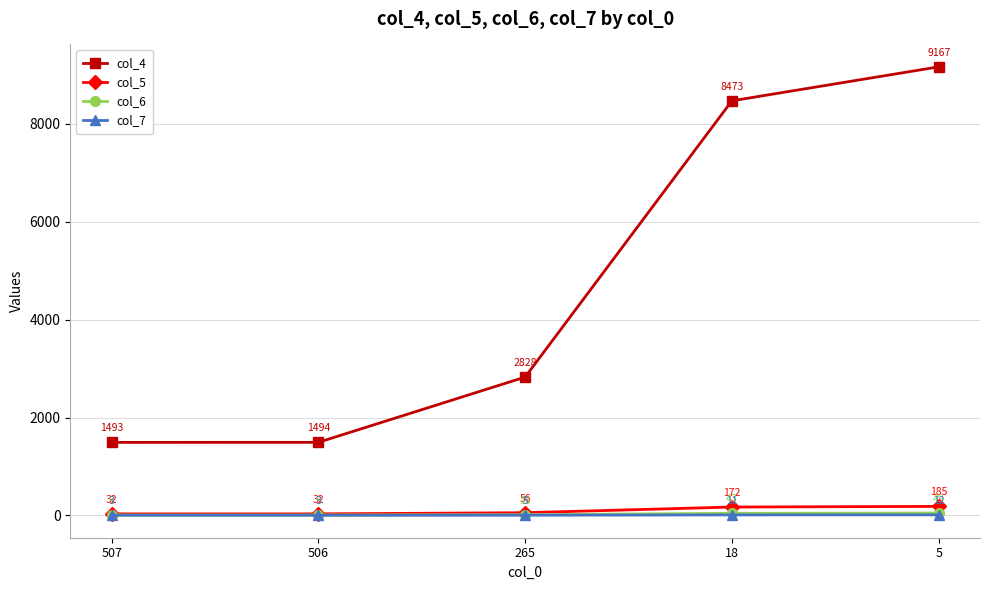

What are all the series names shown in the legend?

col_4, col_5, col_6, col_7